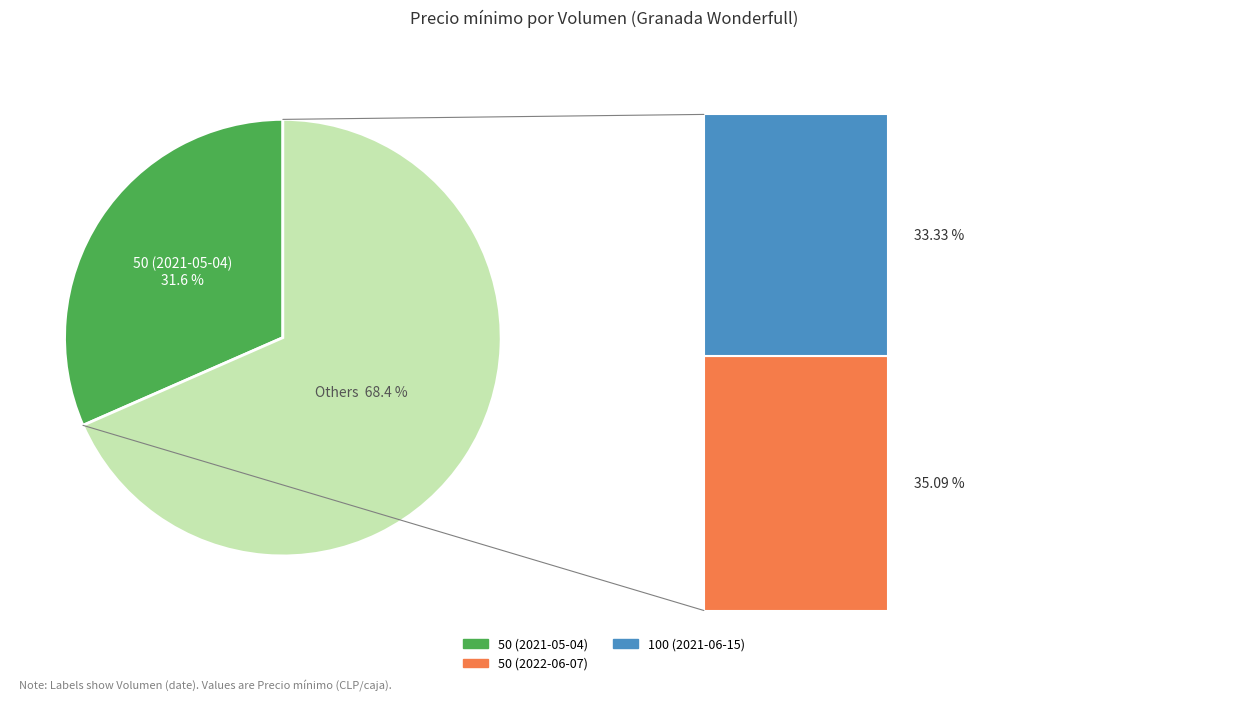

What is the change in value from 50 (2021-05-04) to 100 (2021-06-15)?

+1000